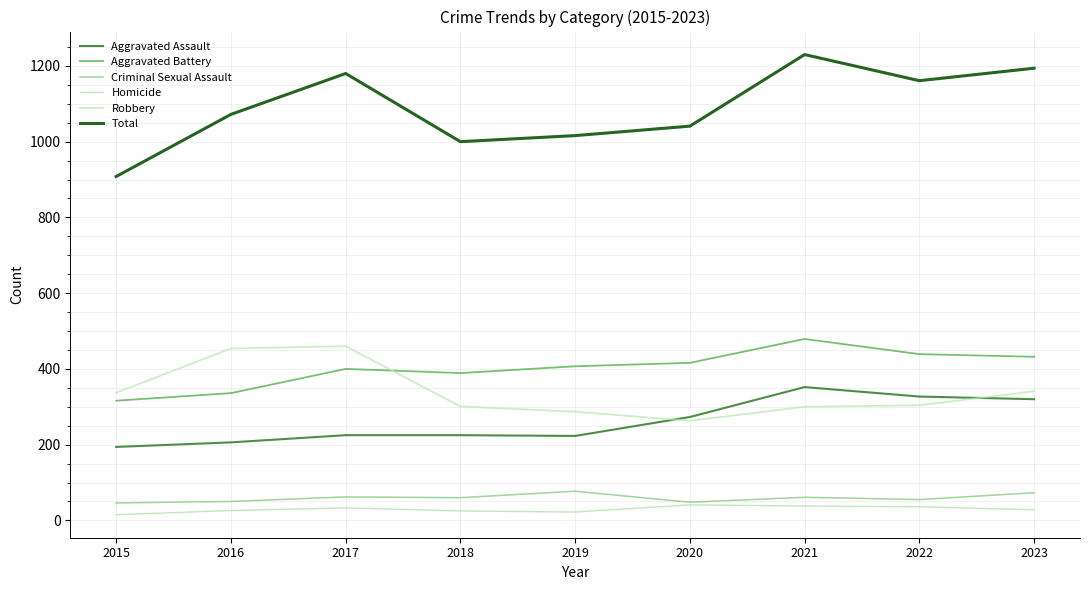

Which series has the widest spread of values?

Total